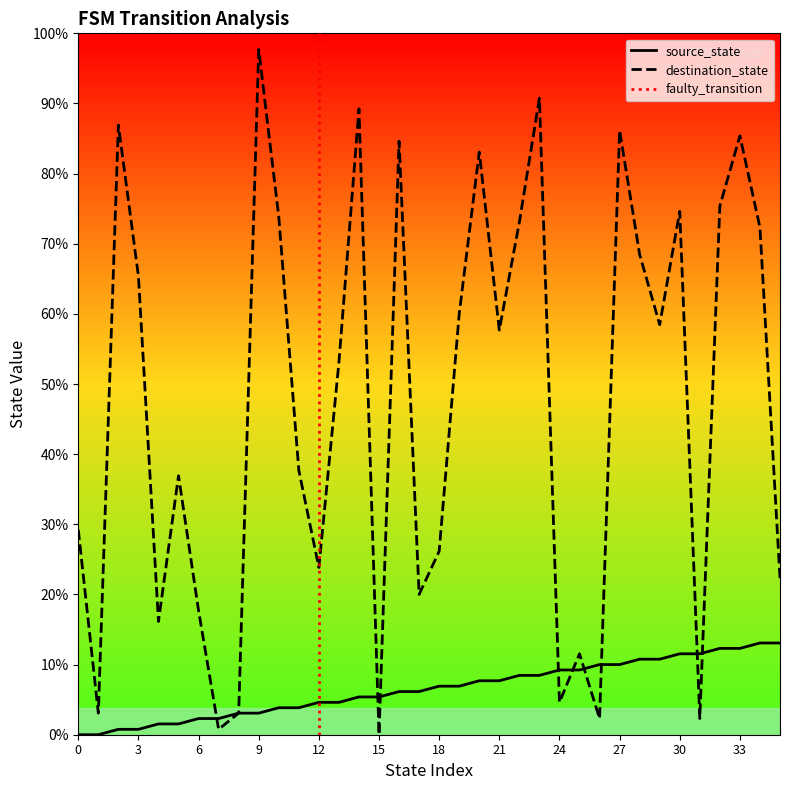

Where does the destination_state series first go above 75?

2